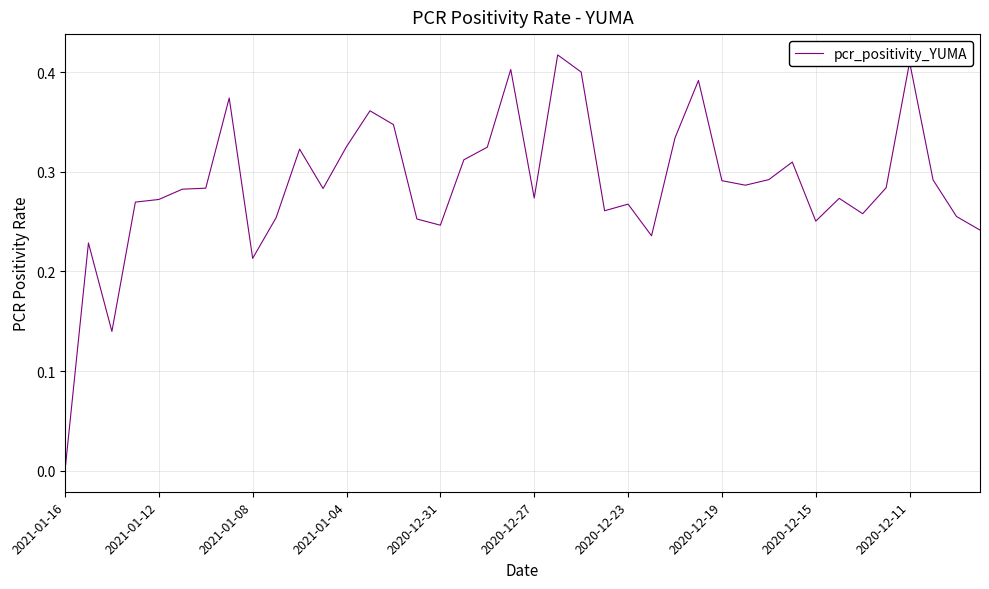

How many distinct data groups are displayed?

1